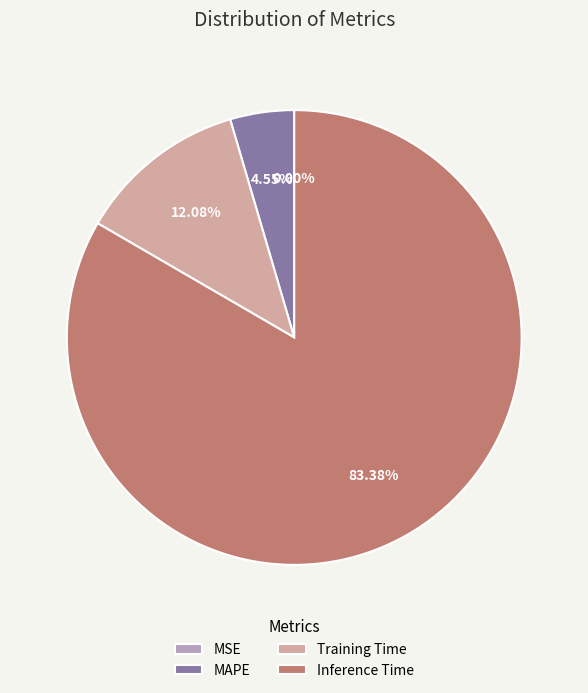

Which slice is the largest?

Inference Time